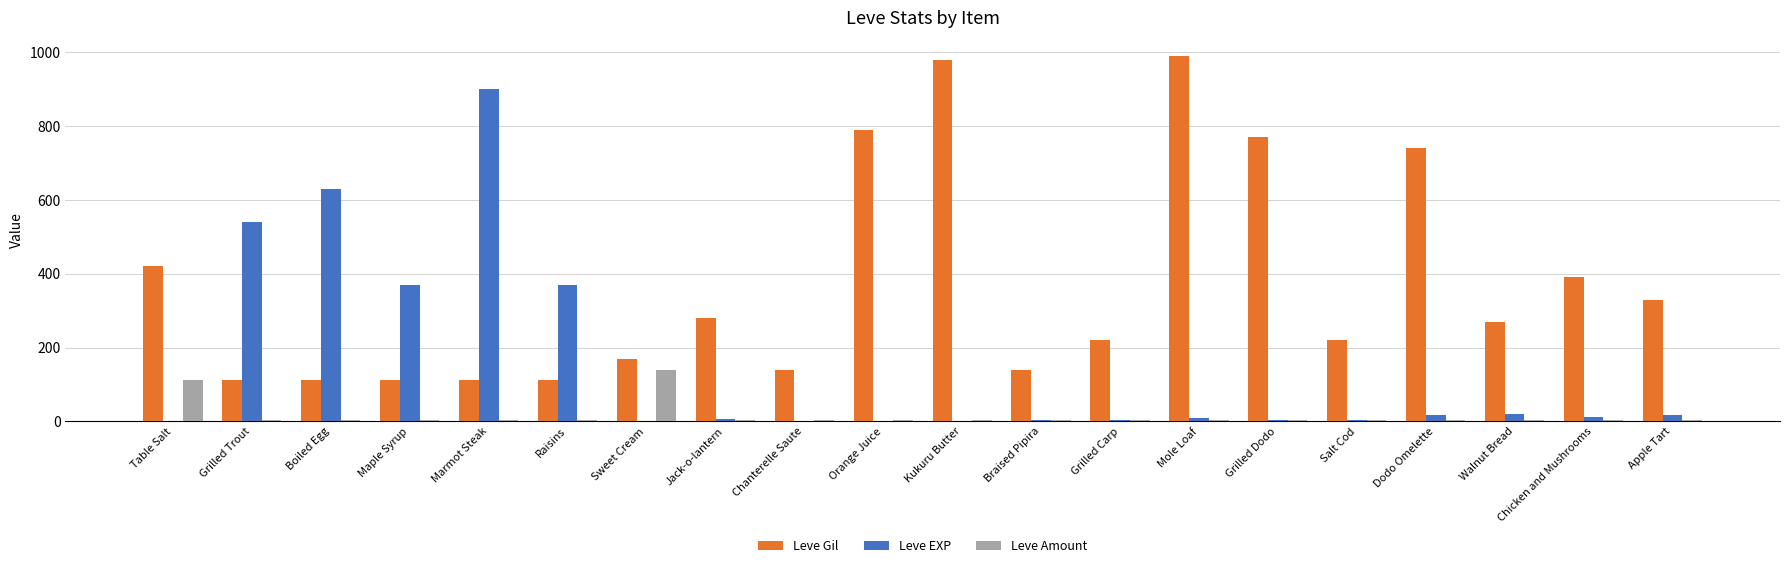

How many data points in Leve Amount are above 3?

2